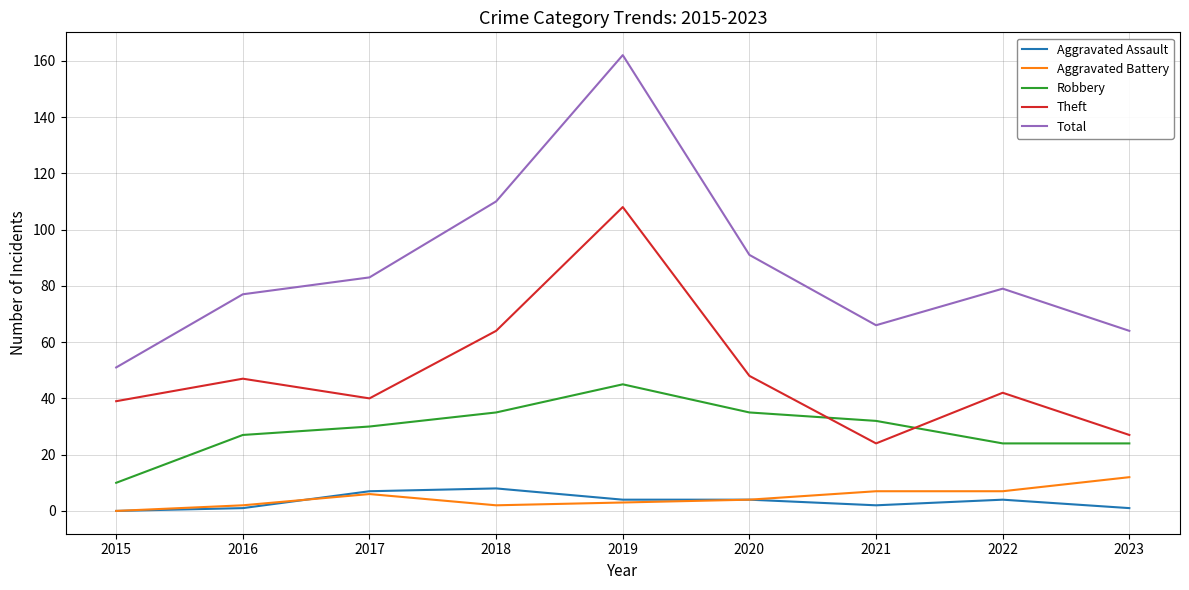

True or false: Theft and Aggravated Battery intersect in this chart.

False